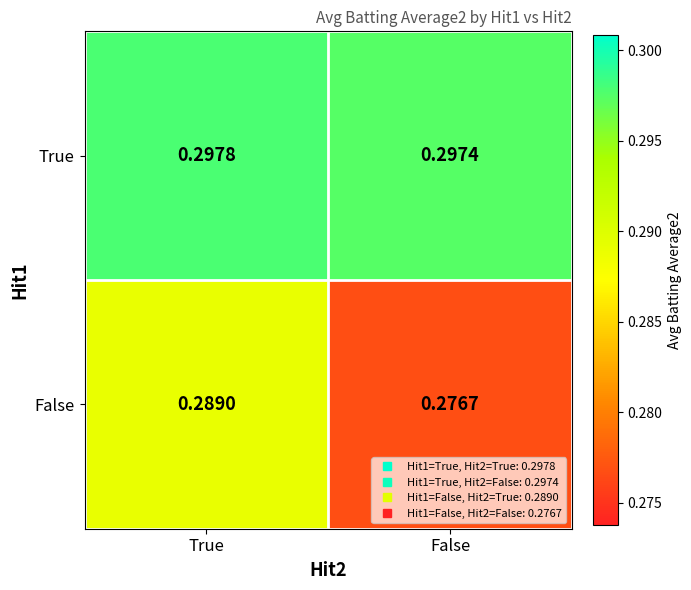

Which series has the largest total across all categories?

True